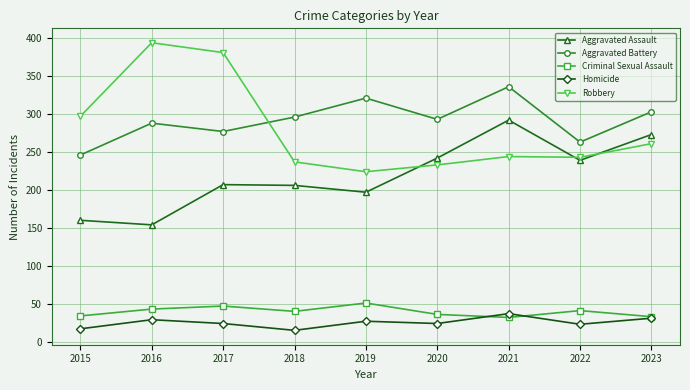

What is the sum of all Criminal Sexual Assault values?

357